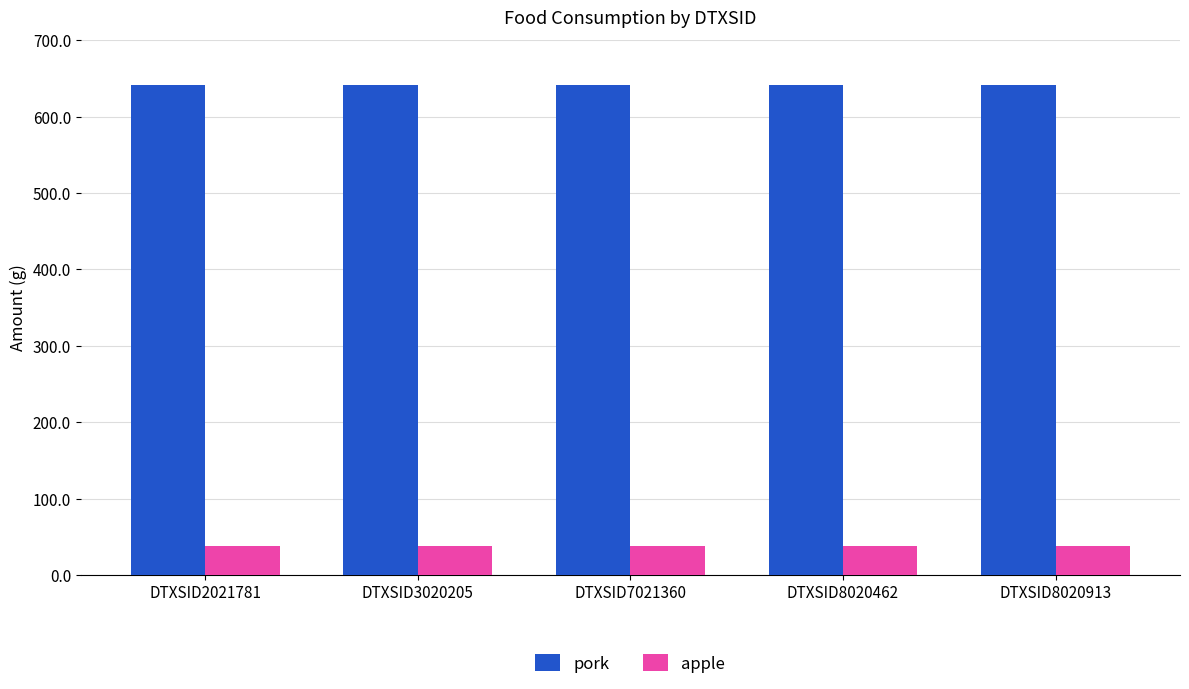

What is the minimum value shown in the chart?

37.5